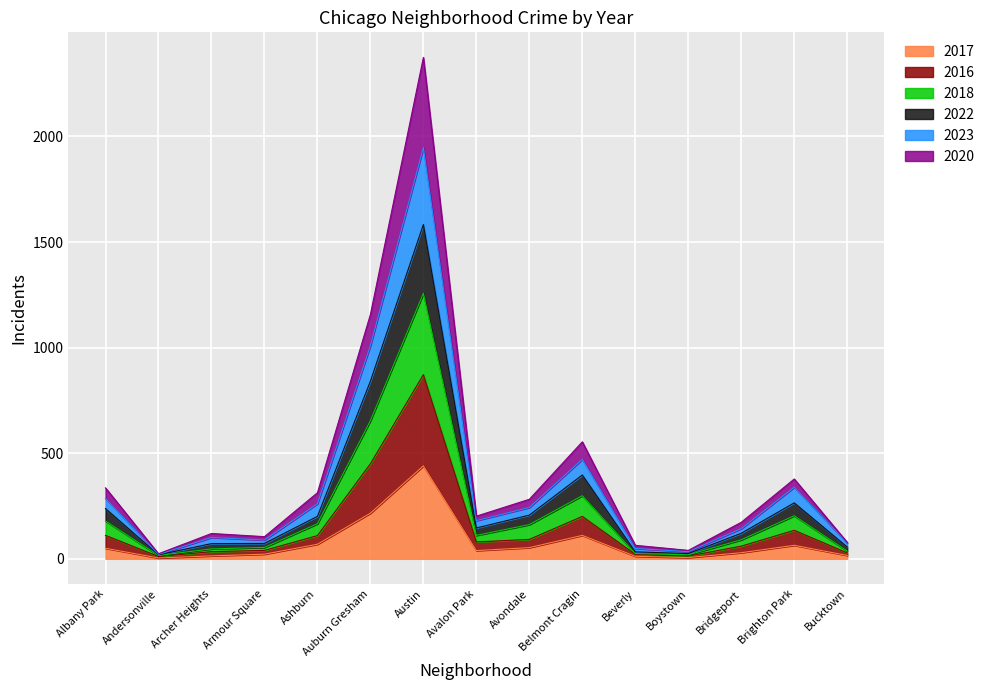

At which category is the sum across all series the highest?

Austin